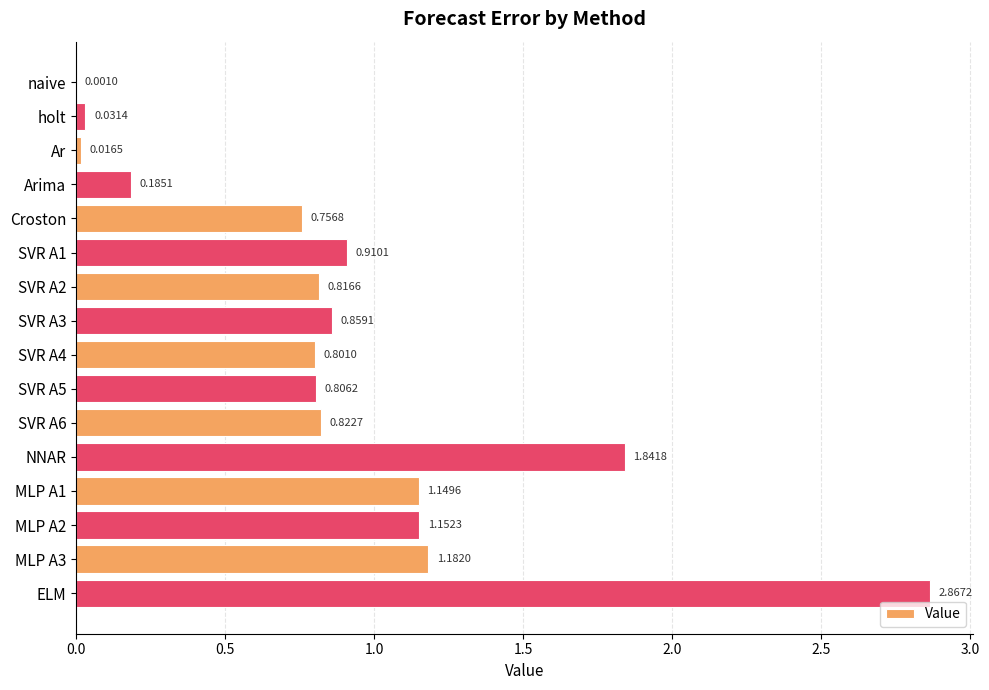

What is the change in value from SVR A2 to NNAR?

+1.0